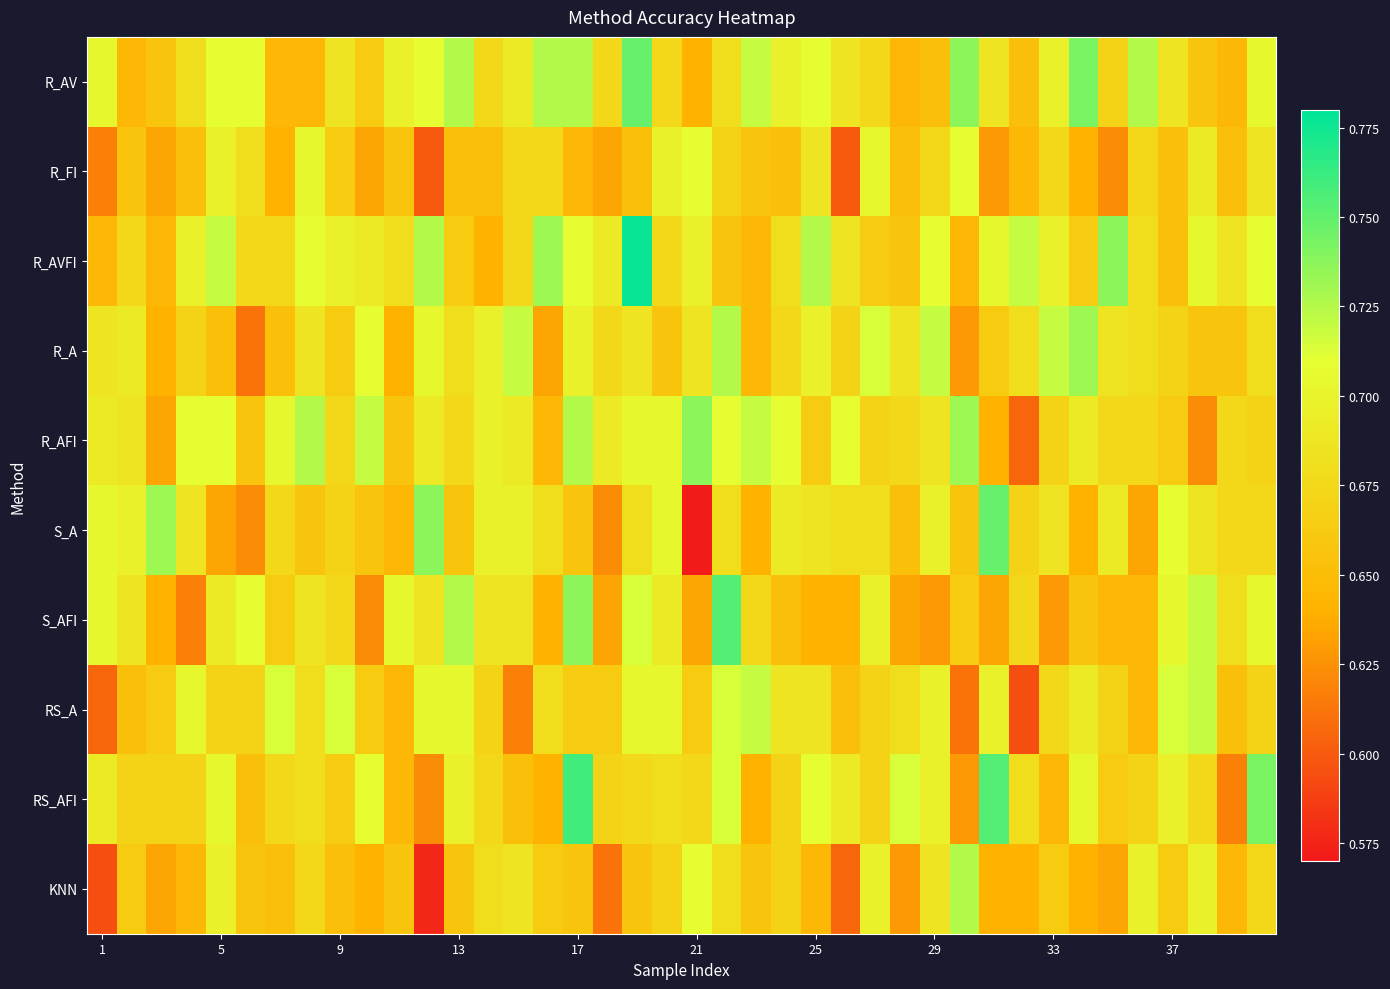

Which series has the widest spread of values?

S_A